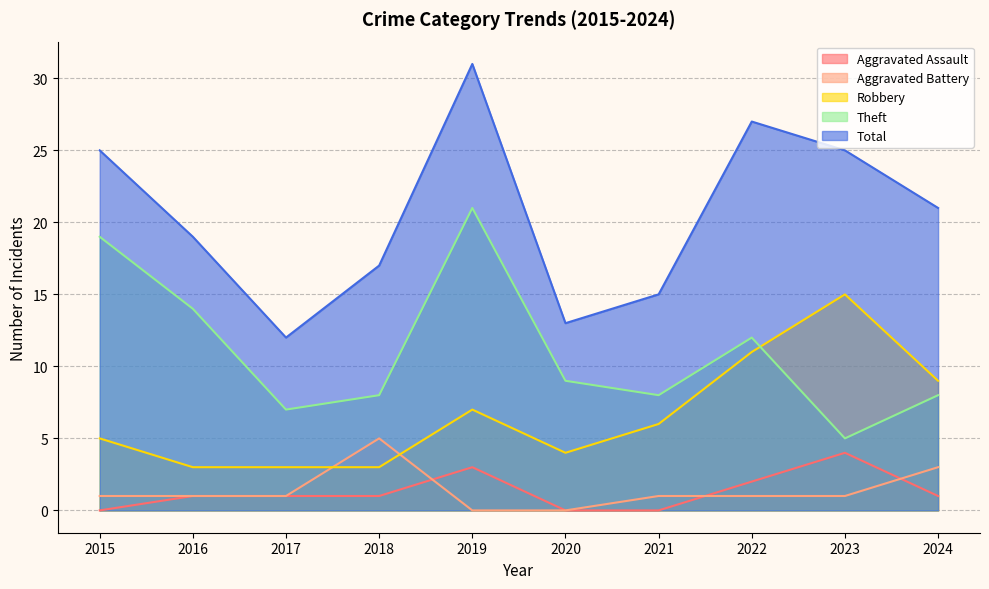

Does the chart have visible grid lines?

Yes